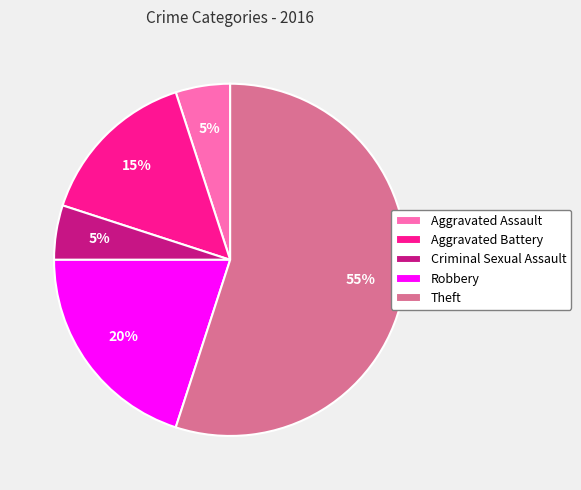

Is it true that Criminal Sexual Assault is 5% of the pie?

True